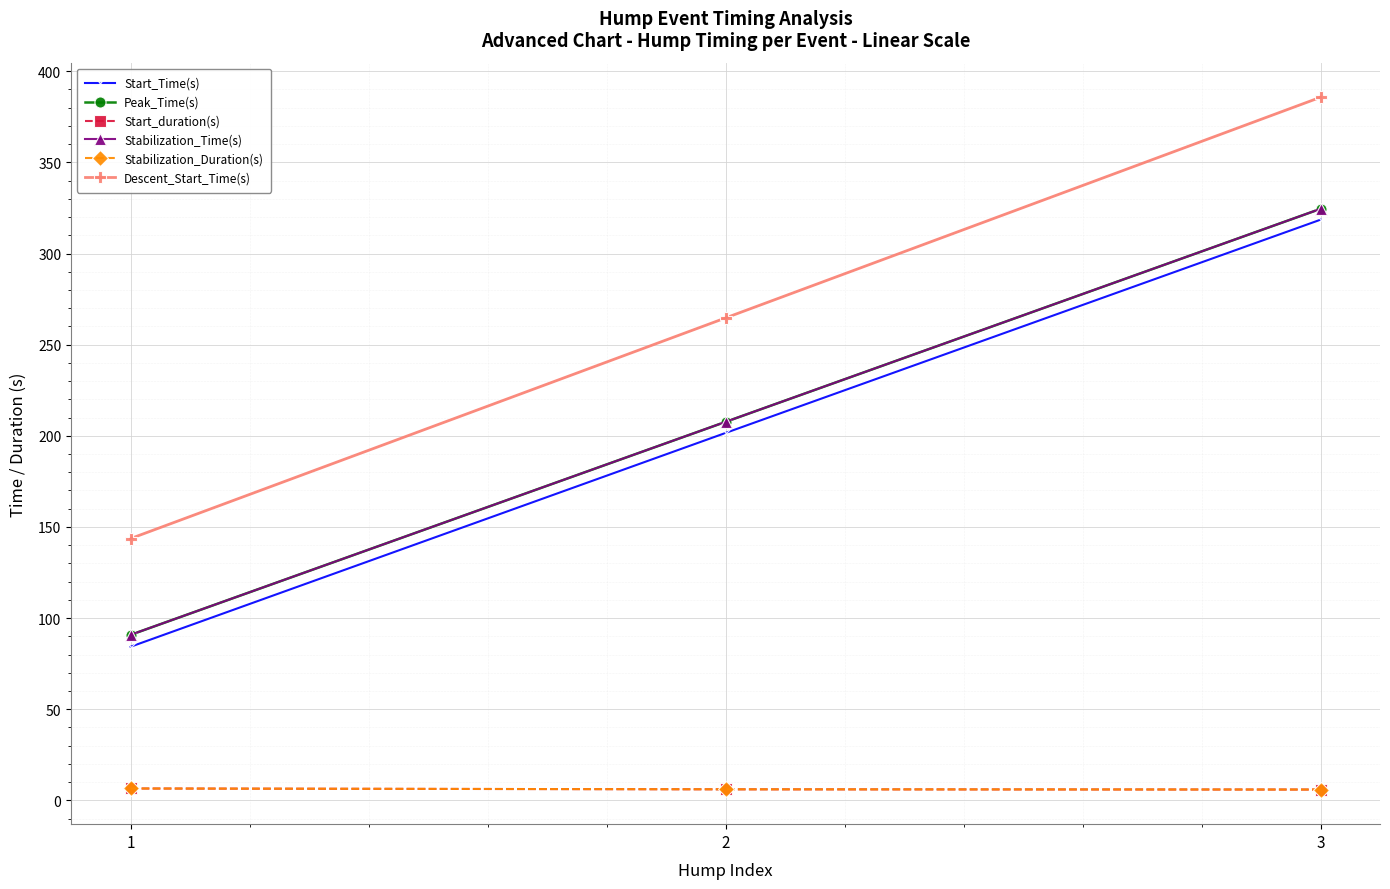

What is the approximate value of Stabilization_Time(s) at 3?

324.5